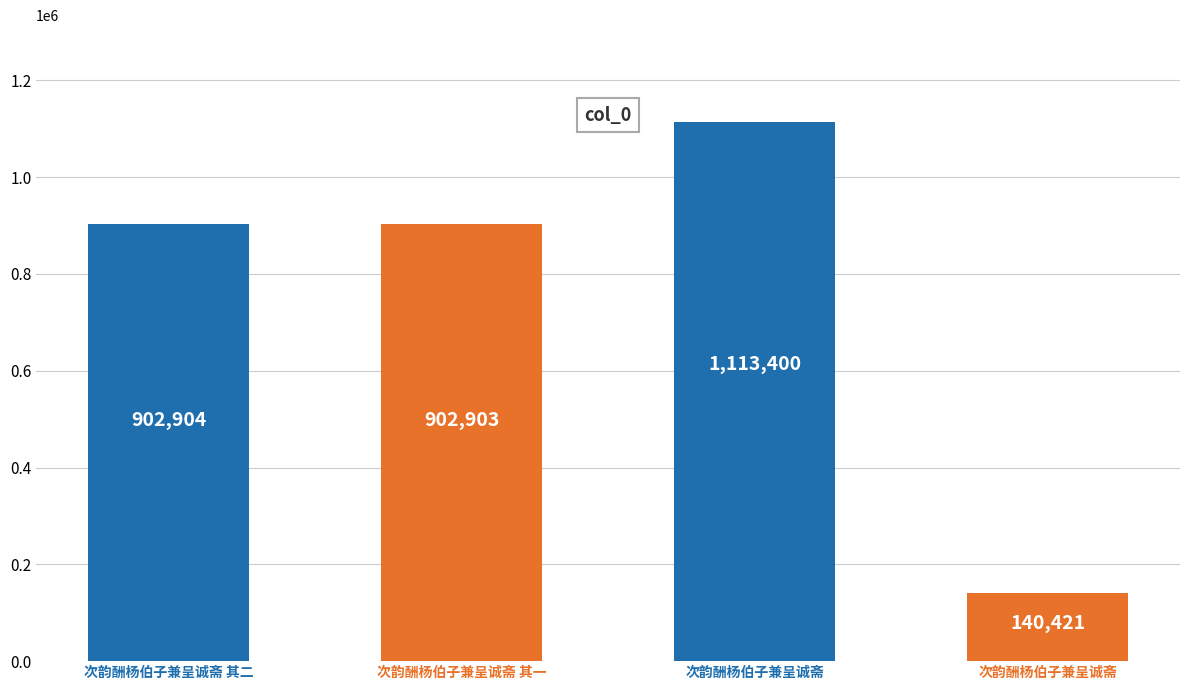

Reading left to right, extract all data points from this chart.

902904	902903	1113400	140421